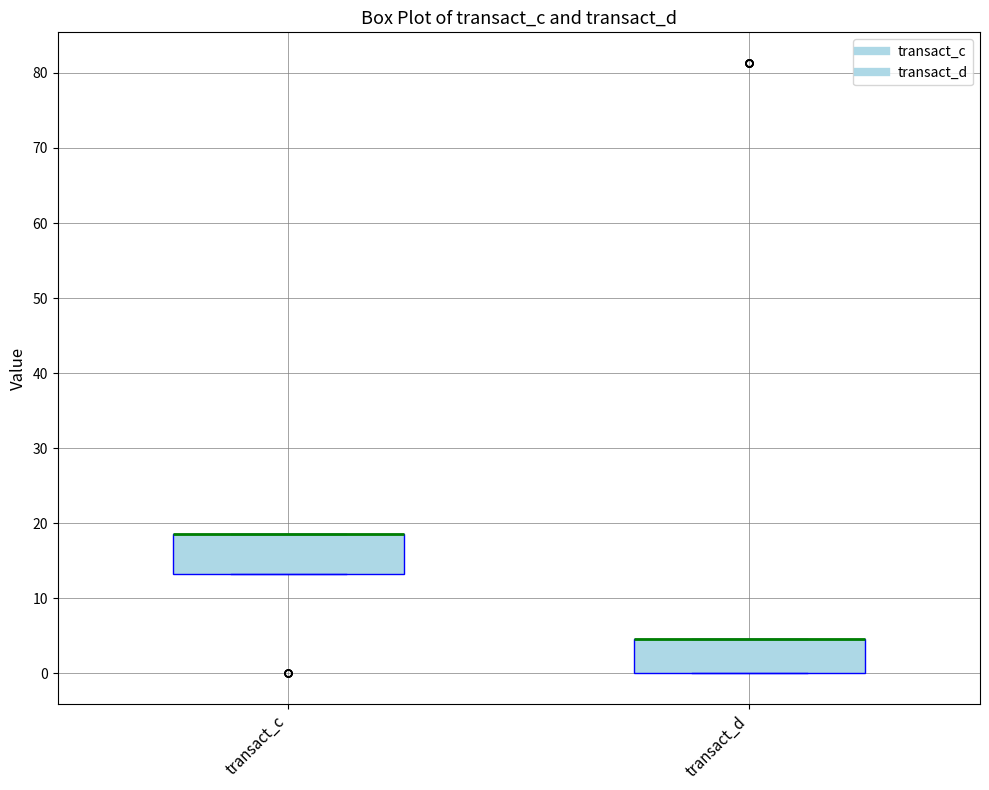

Reading left to right, transcribe this box plot: for each box, give where its median line is, the range the box spans, and where its two whiskers end, as read against the y-axis. The values are not printed on the chart, so give them approximately, as read against the axis.

transact_c: median 19 (drawn on the box's upper edge), box 13 to 19, whiskers 13 to 19
transact_d: median 5 (drawn on the box's upper edge), box 0 to 5, whiskers 0 to 5